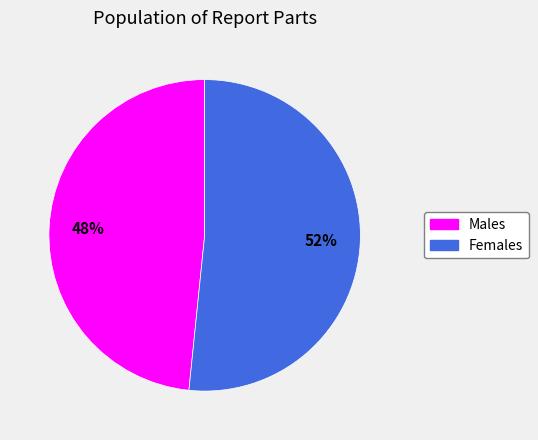

To the nearest percent, what is the average slice percentage?

50%